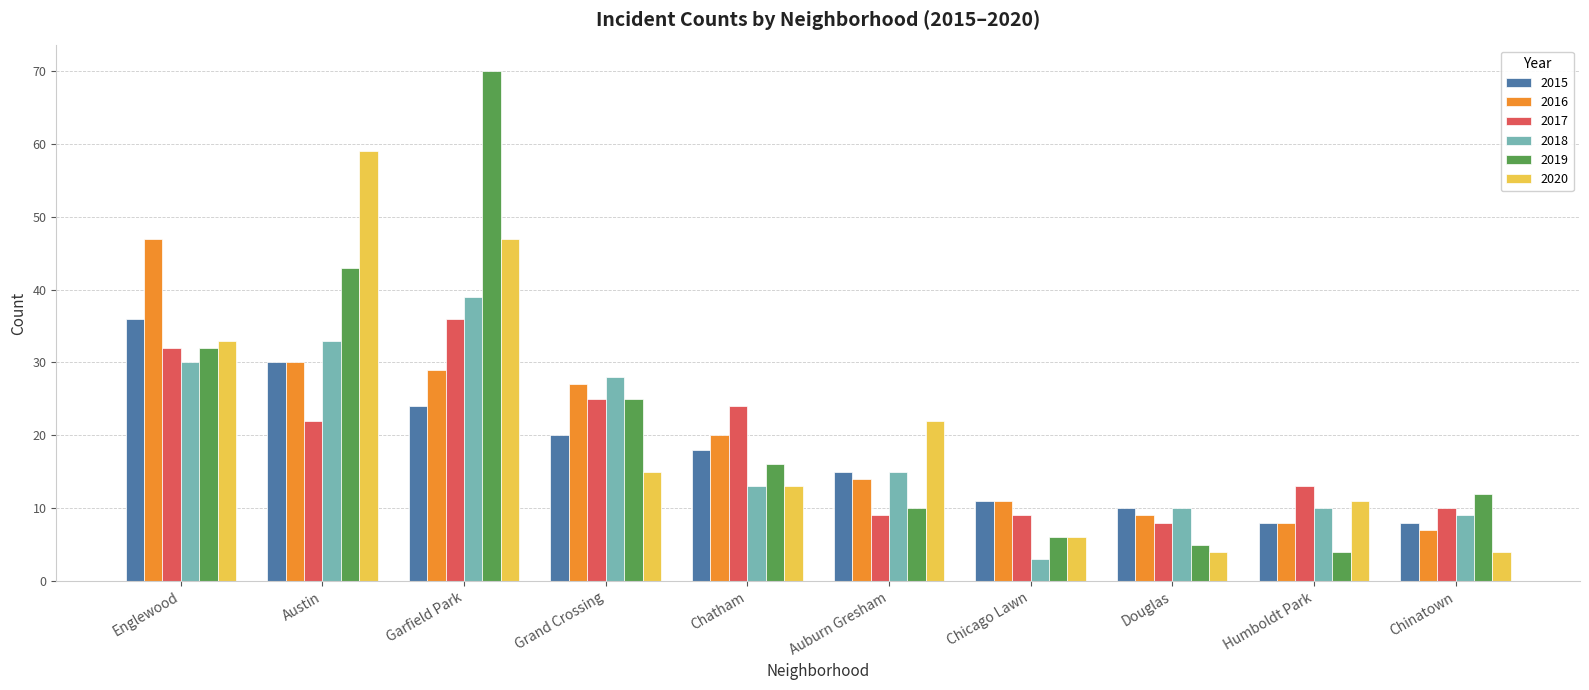

At which category is the sum across all series the highest?

Garfield Park